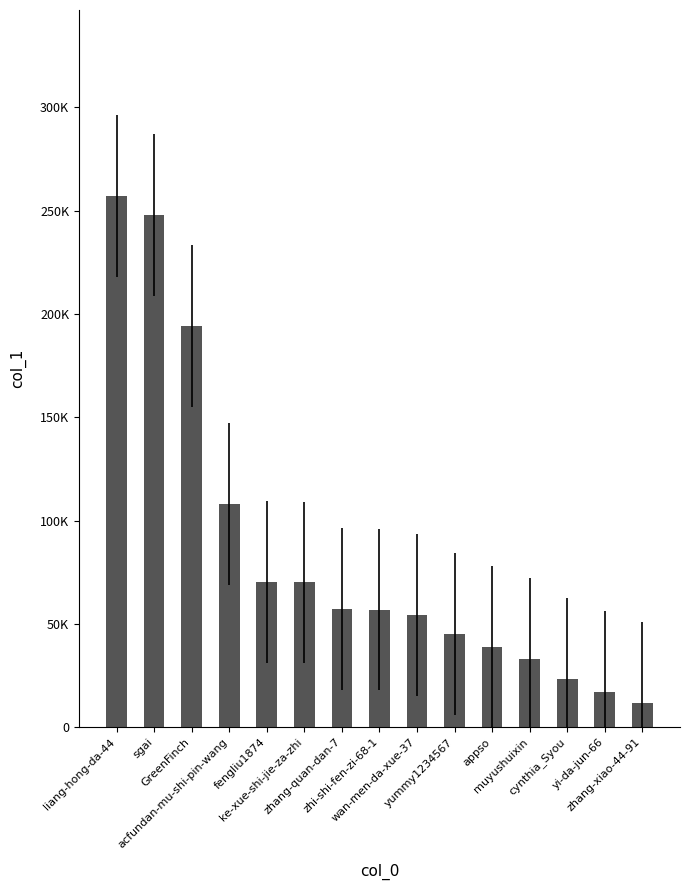

Which label corresponds to the smallest value in the chart?

zhang-xiao-44-91